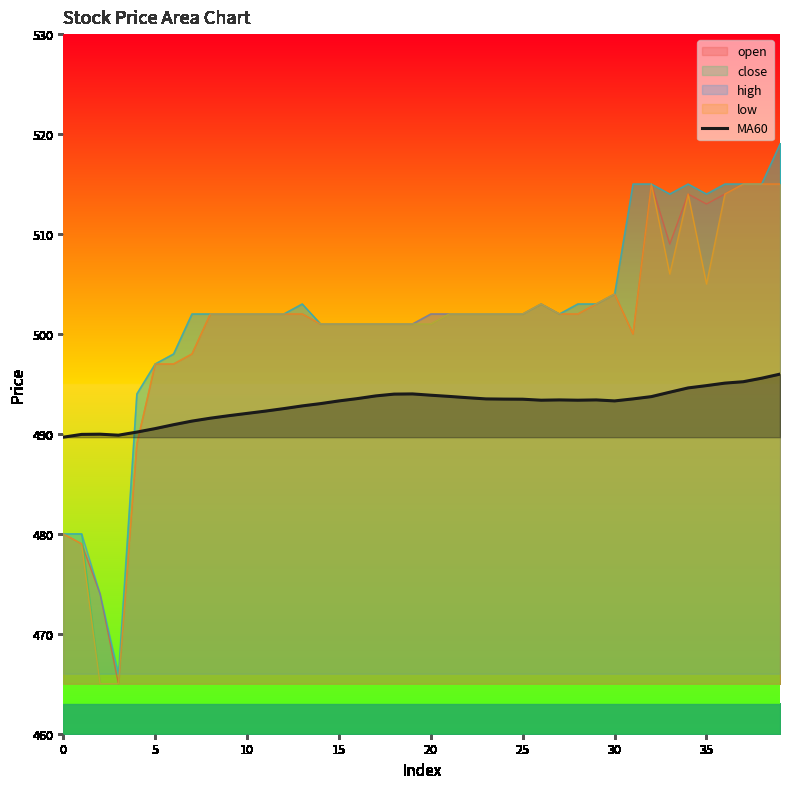

Does the chart have visible grid lines?

No